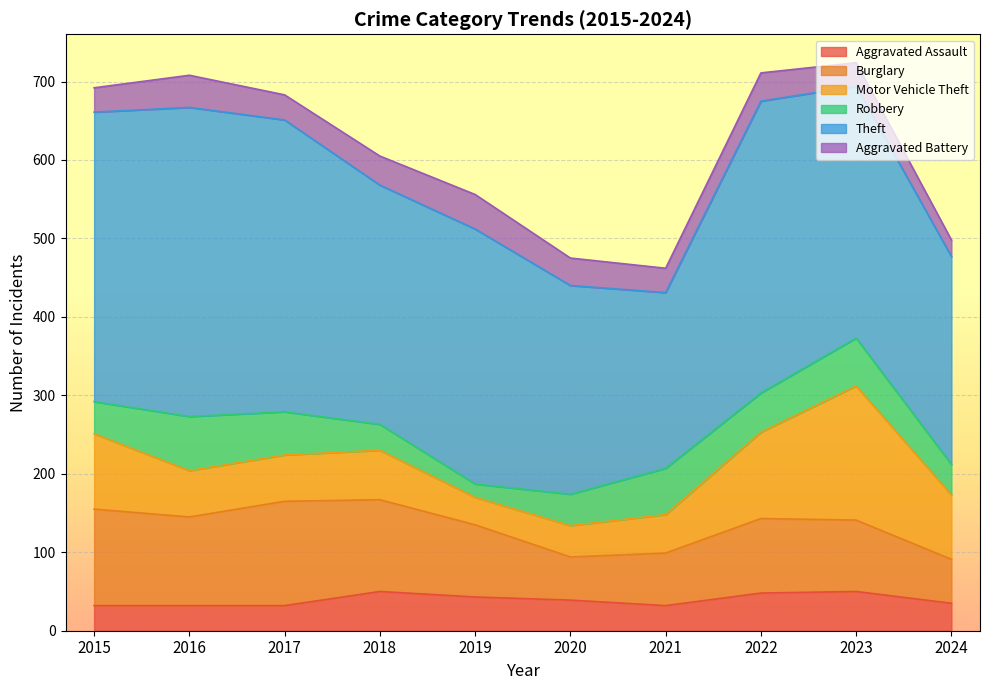

Is the value of Theft at 2023 greater than the value of Aggravated Assault at 2021?

Yes